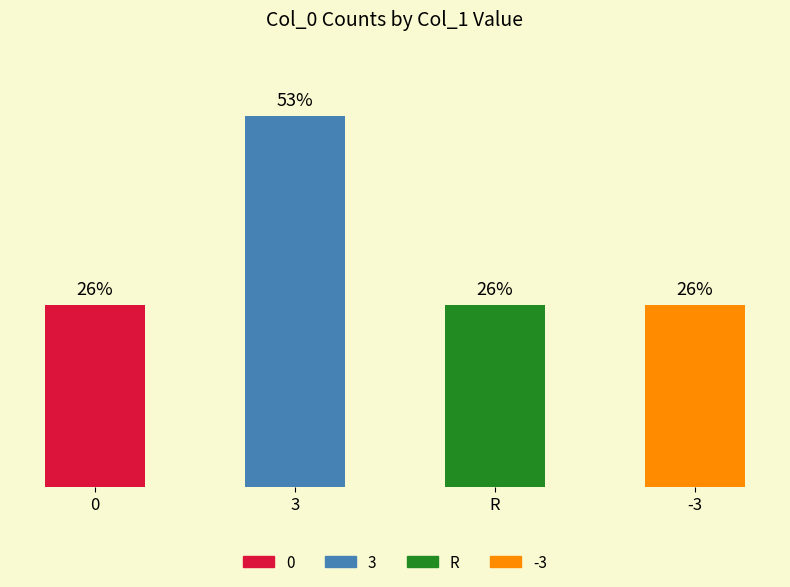

List the labels in order of value, smallest first.

0, R, -3, 3